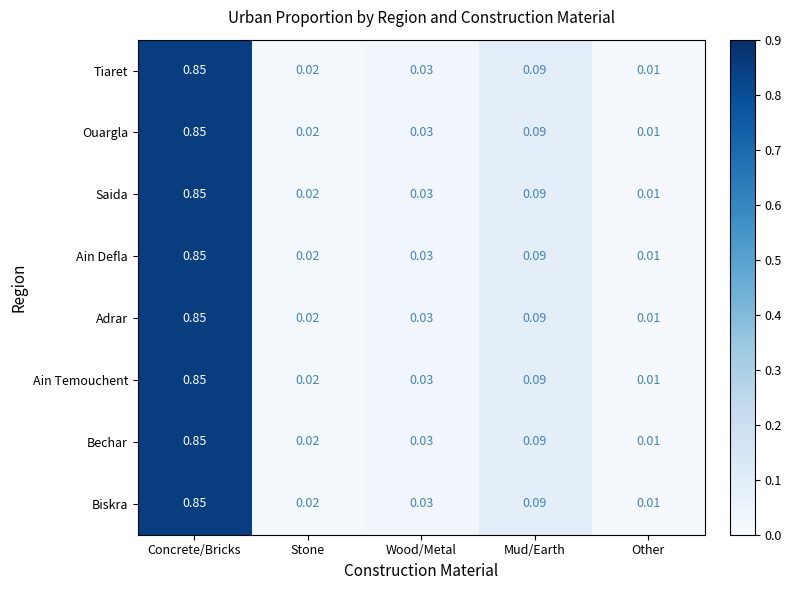

At which label is Saida closest to 0?

Other